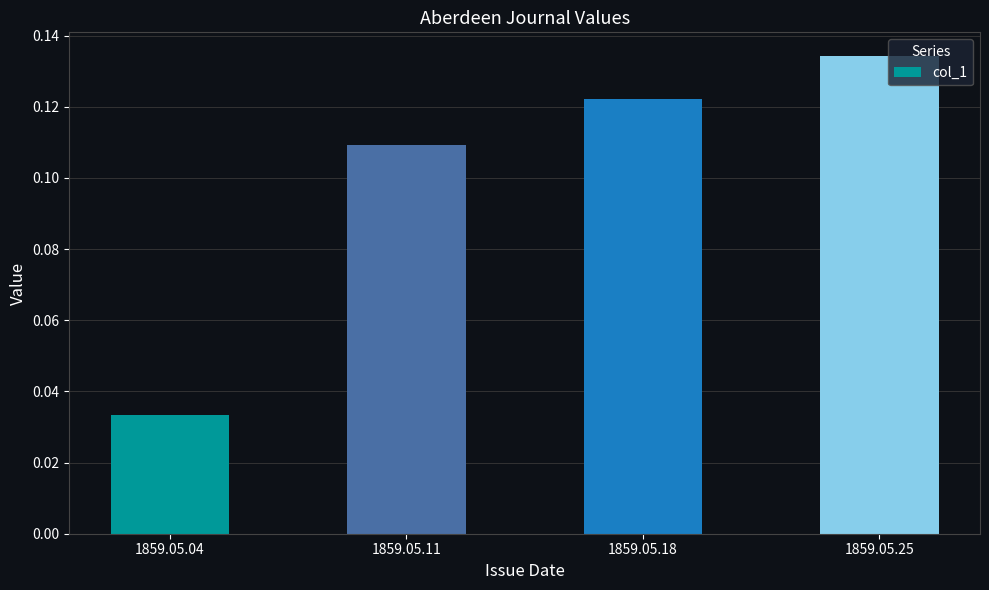

At which label is the value closest to 0?

1859.05.04